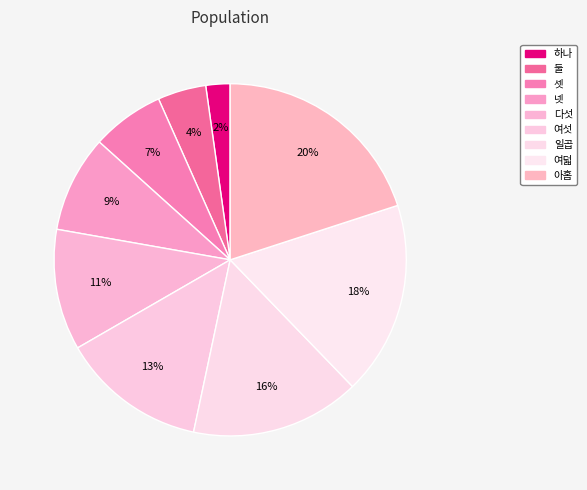

Count the number of slices in the pie.

9